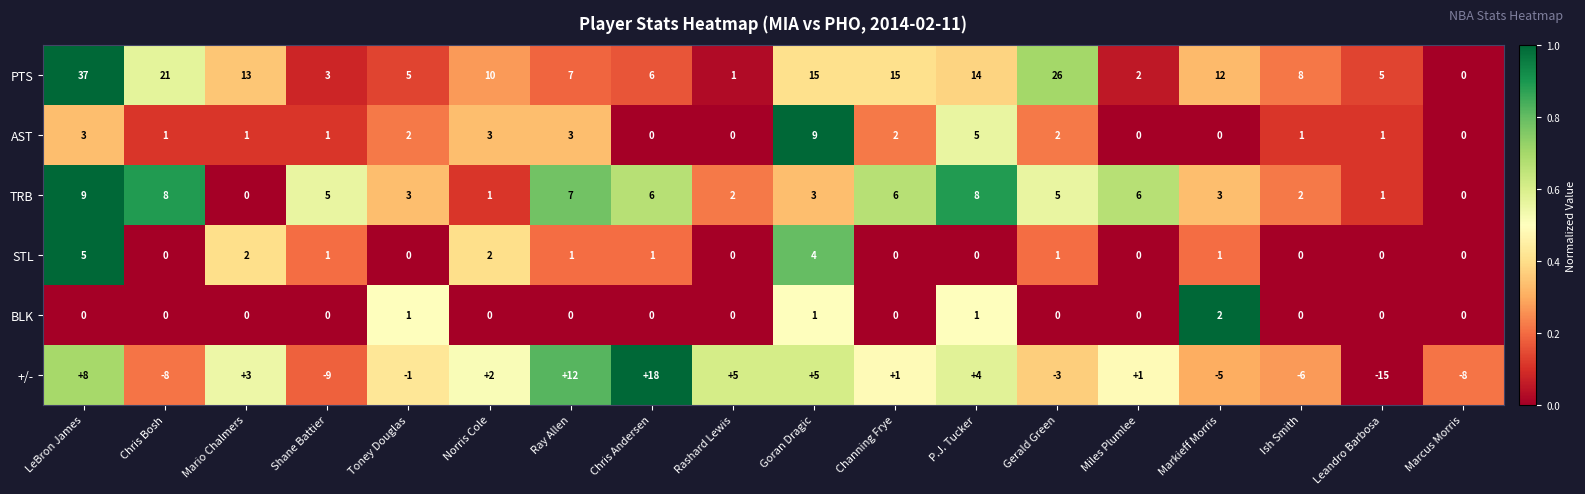

What is the sum of the PTS values at Gerald Green and Markieff Morris?

38